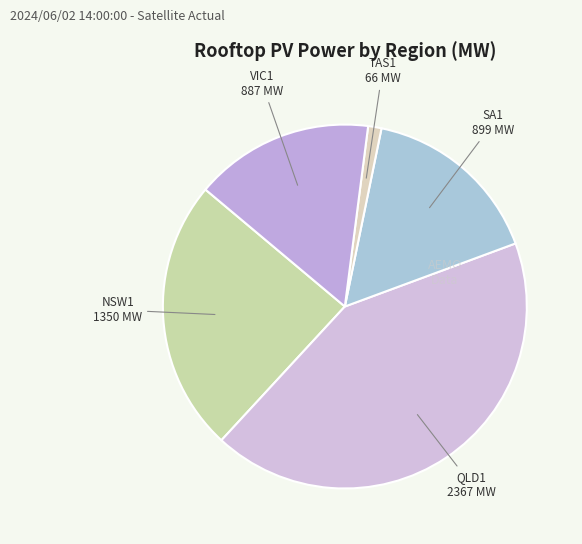

How many slices are in this pie chart?

5